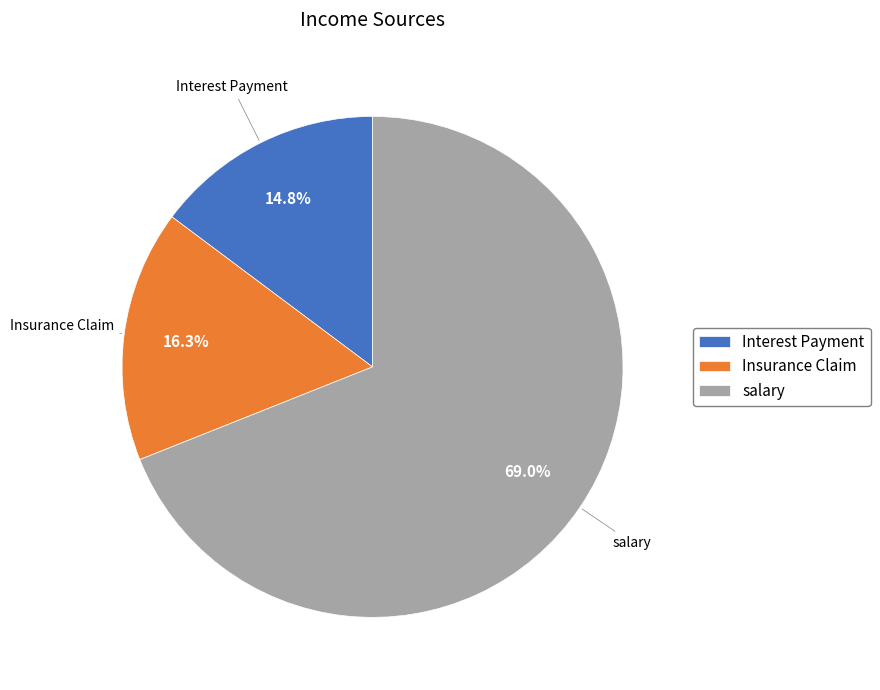

Rank the categories by value from lowest to highest.

Interest Payment, Insurance Claim, salary